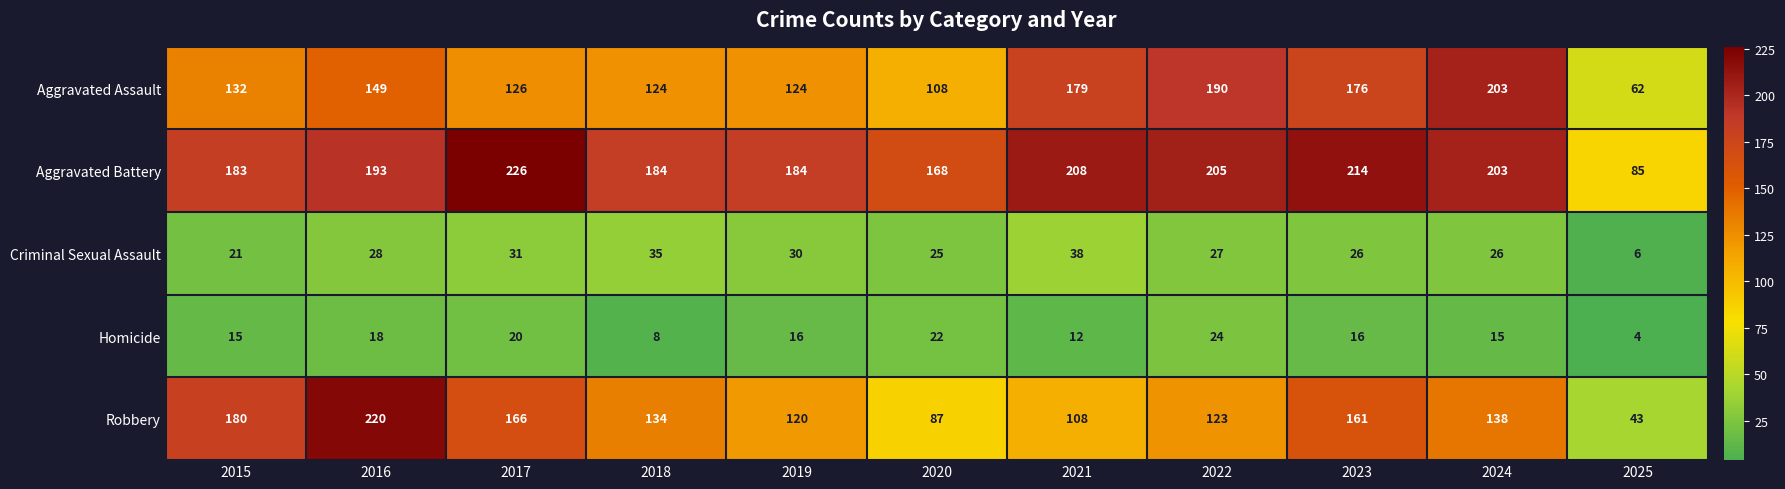

List the series in order of their peak value, highest first.

Aggravated Battery, Robbery, Aggravated Assault, Criminal Sexual Assault, Homicide